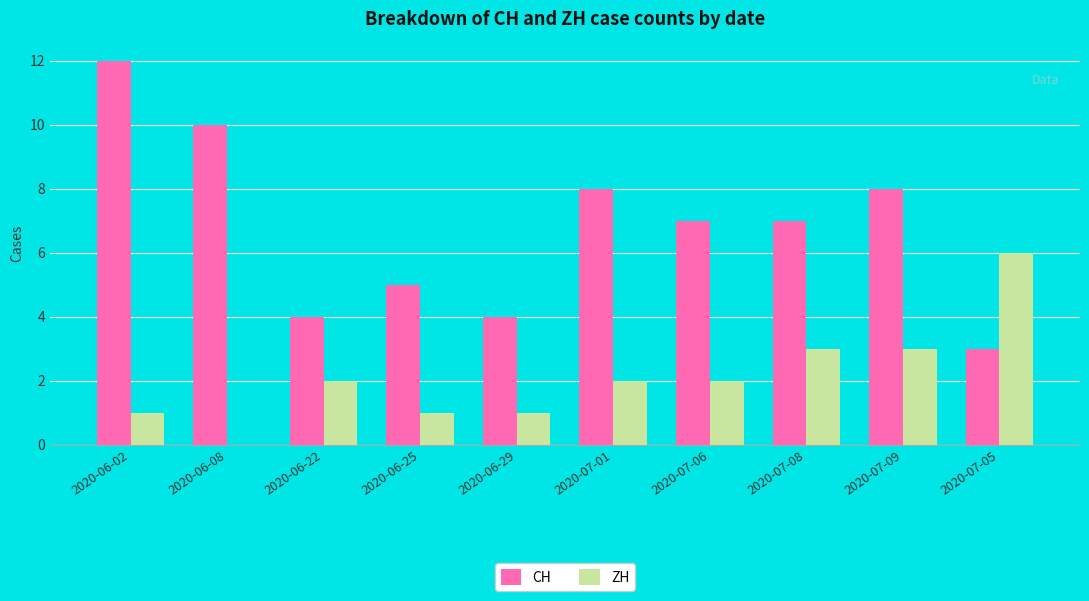

Reading right to left, transcribe all the data shown in this chart.

CH: 2020-07-05=3	2020-07-09=8	2020-07-08=7	2020-07-06=7	2020-07-01=8	2020-06-29=4	2020-06-25=5	2020-06-22=4	2020-06-08=10	2020-06-02=12
ZH: 2020-07-05=6	2020-07-09=3	2020-07-08=3	2020-07-06=2	2020-07-01=2	2020-06-29=1	2020-06-25=1	2020-06-22=2	2020-06-08=0	2020-06-02=1